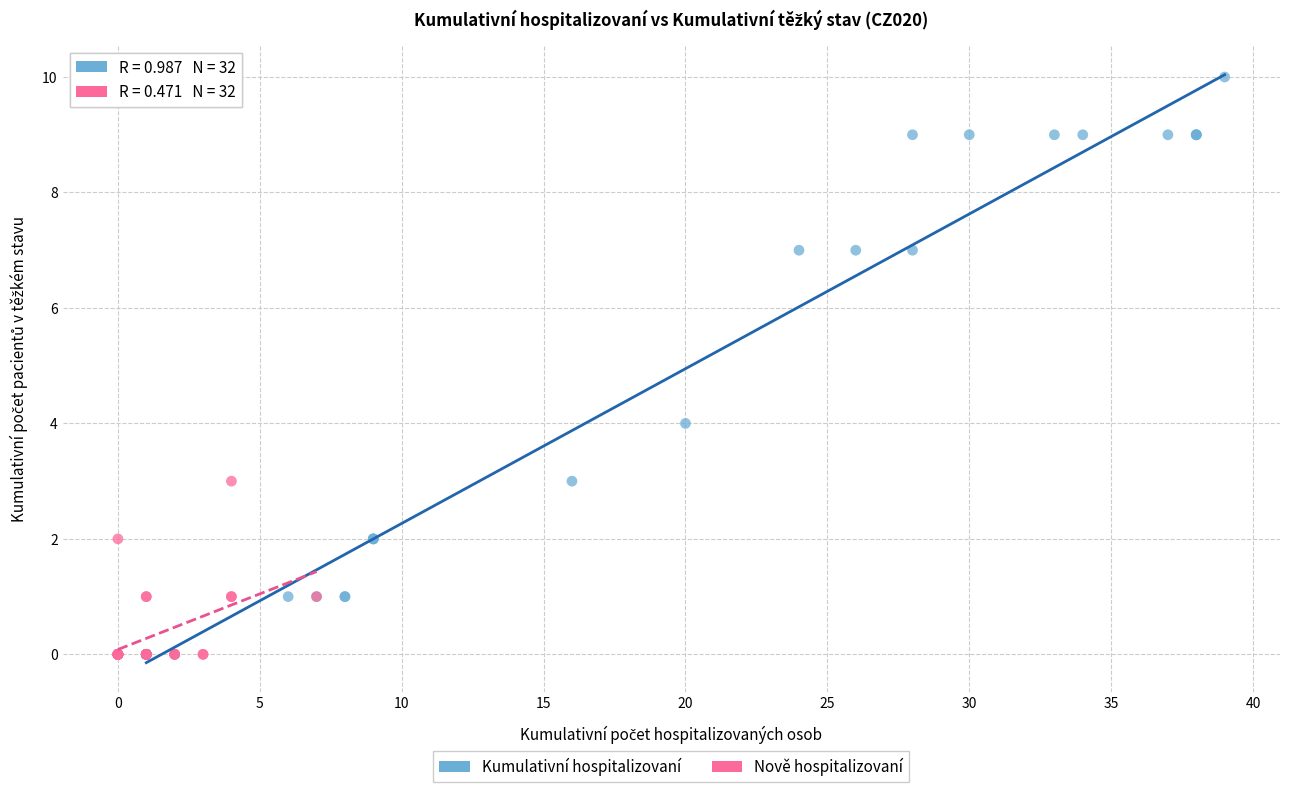

Which series reaches the maximum Y coordinate?

Kumulativní hospitalizovaní